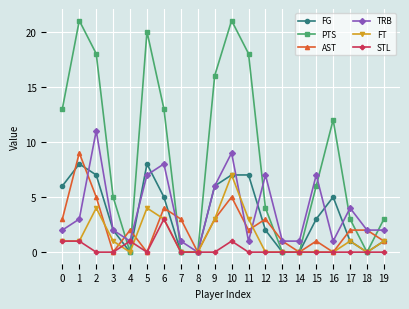

List the series in order of their peak value, lowest first.

STL, FT, FG, AST, TRB, PTS